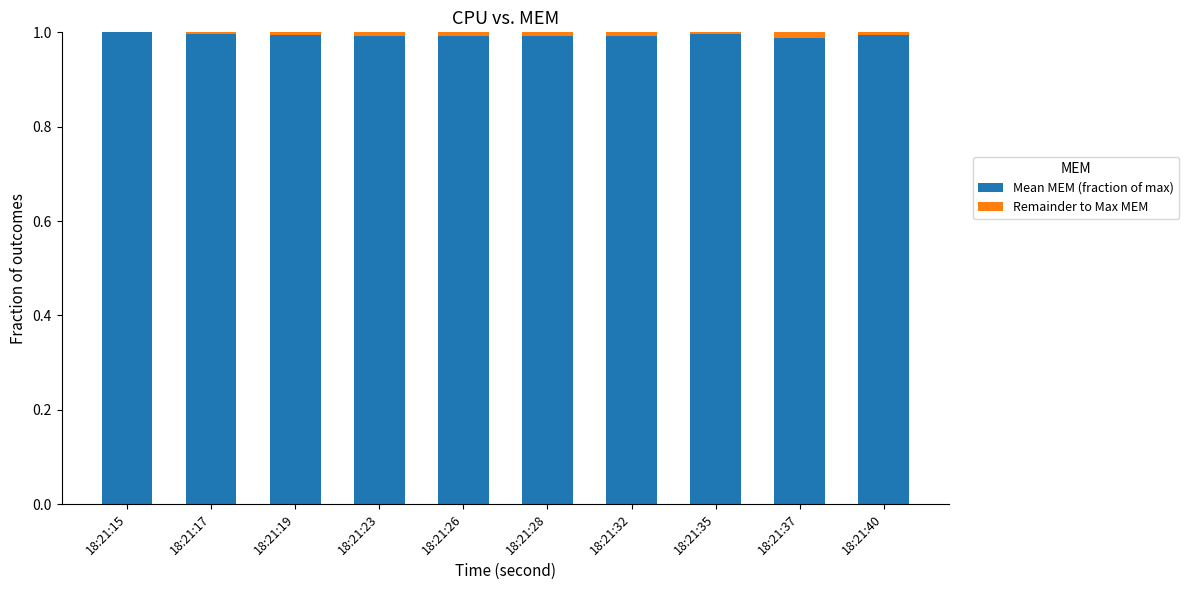

Which series has the largest total across all categories?

Mean MEM (fraction of max)